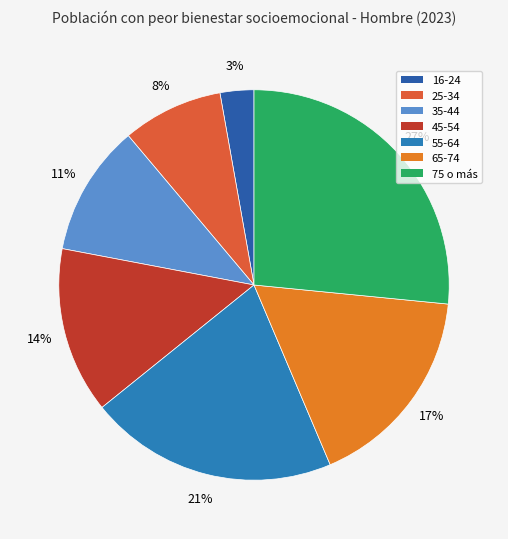

True or false: 25-34 accounts for 15% of the total.

False